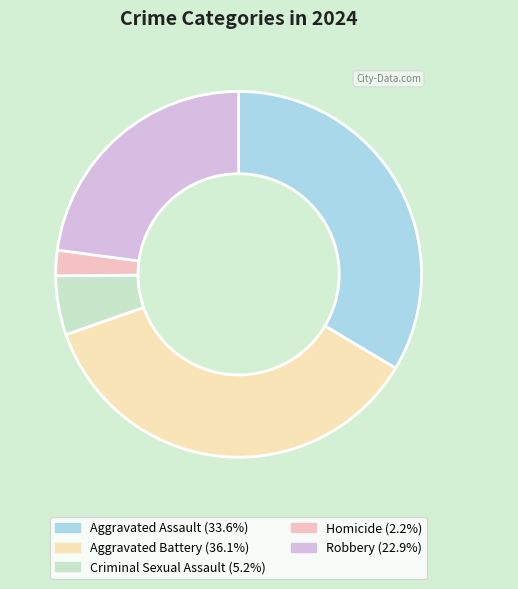

Is there any slice that represents more than half of the pie?

No